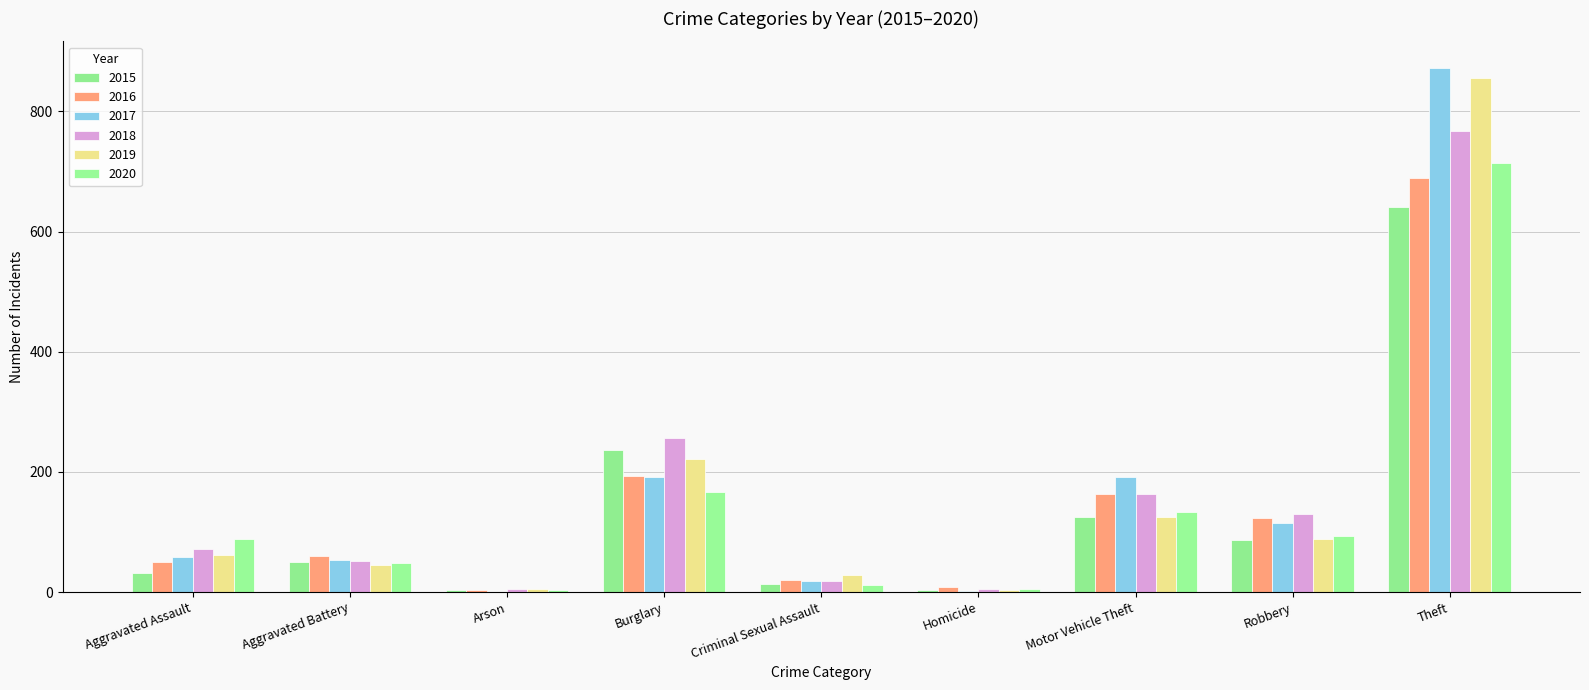

At how many categories does at least one series exceed 727?

1